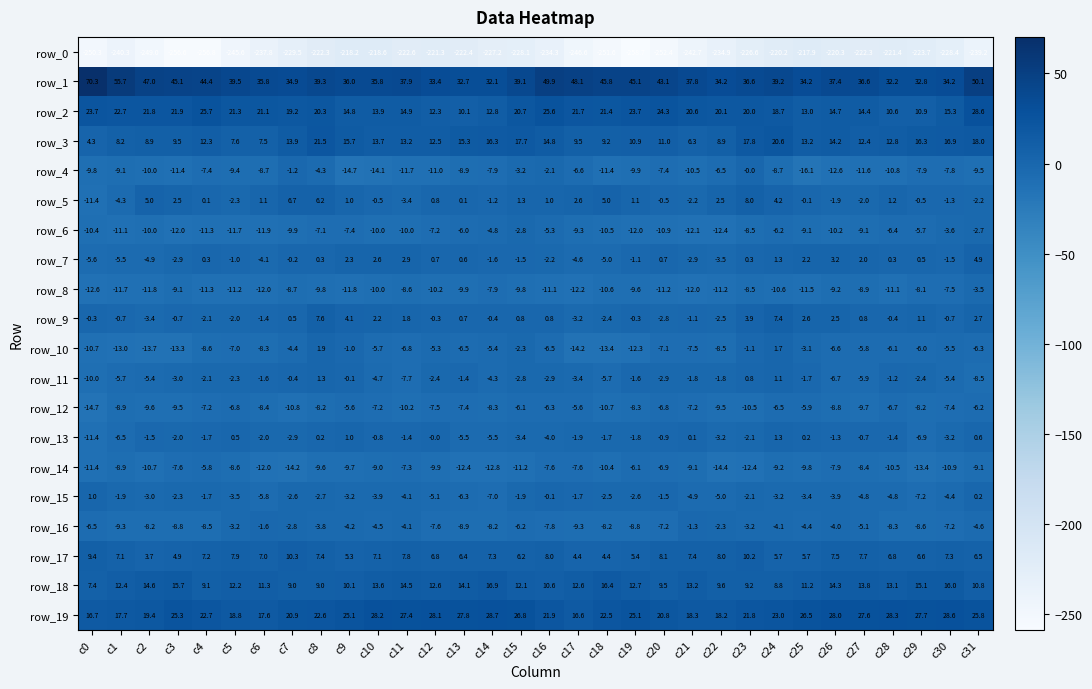

Is the value of row_17 at c31 greater than the value of row_9 at c24?

No